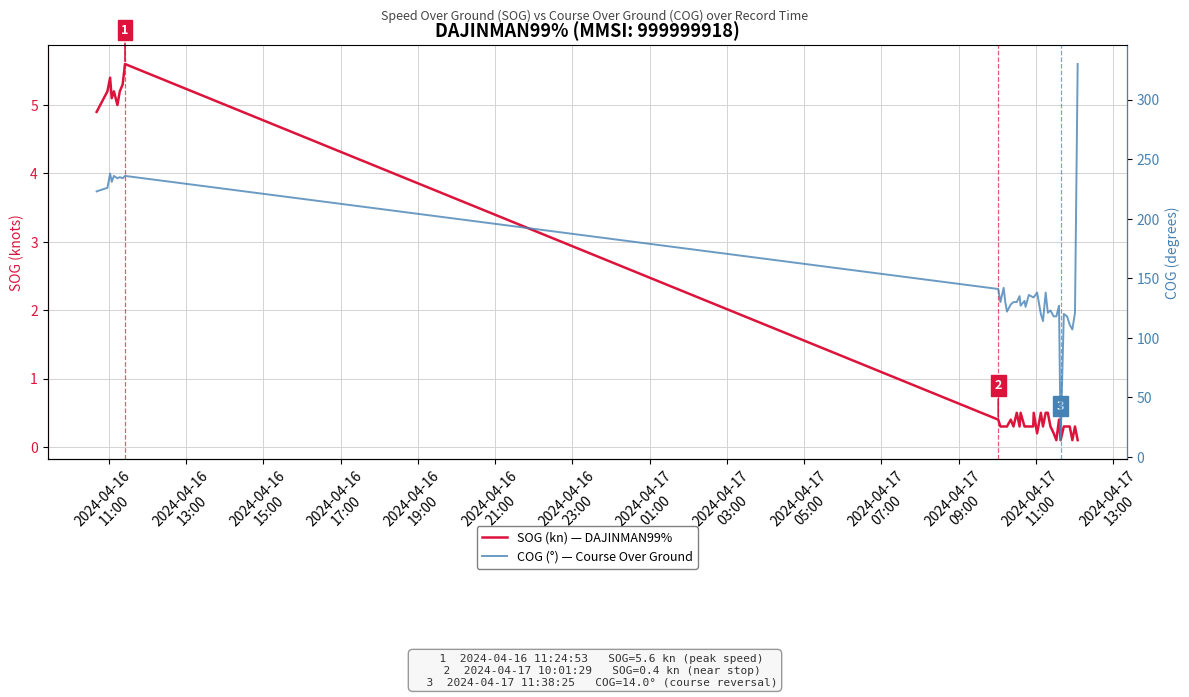

Where does the COG (°) — Course Over Ground series first go above 130?

2024-04-16
11:00